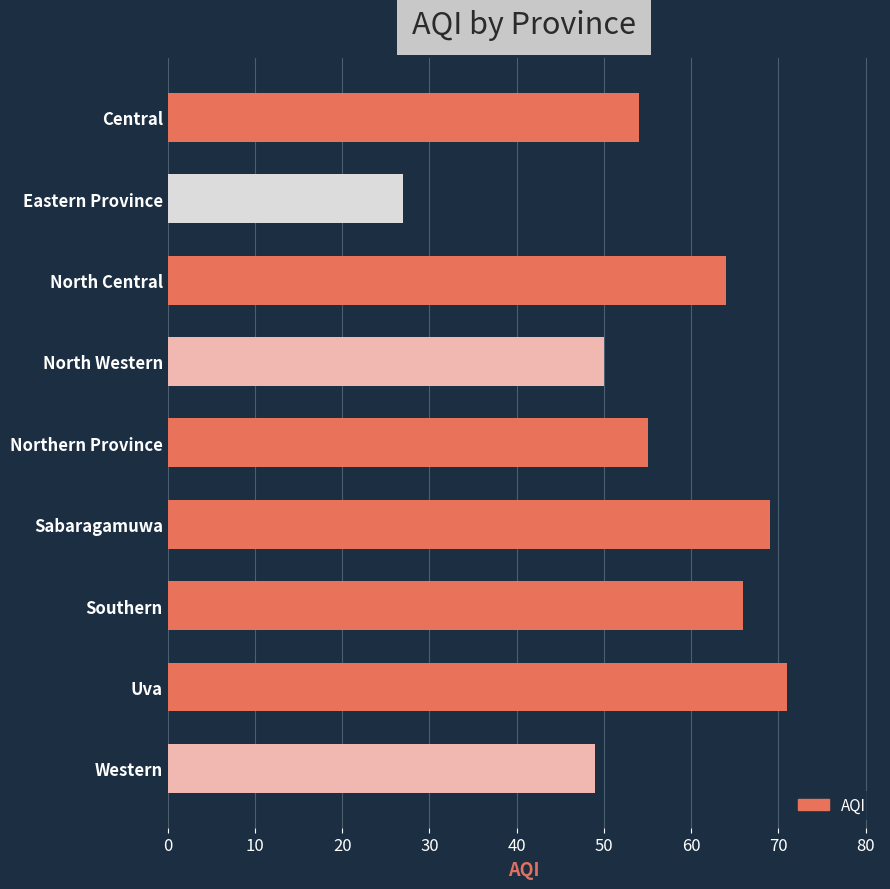

How many categories are shown in the chart?

9